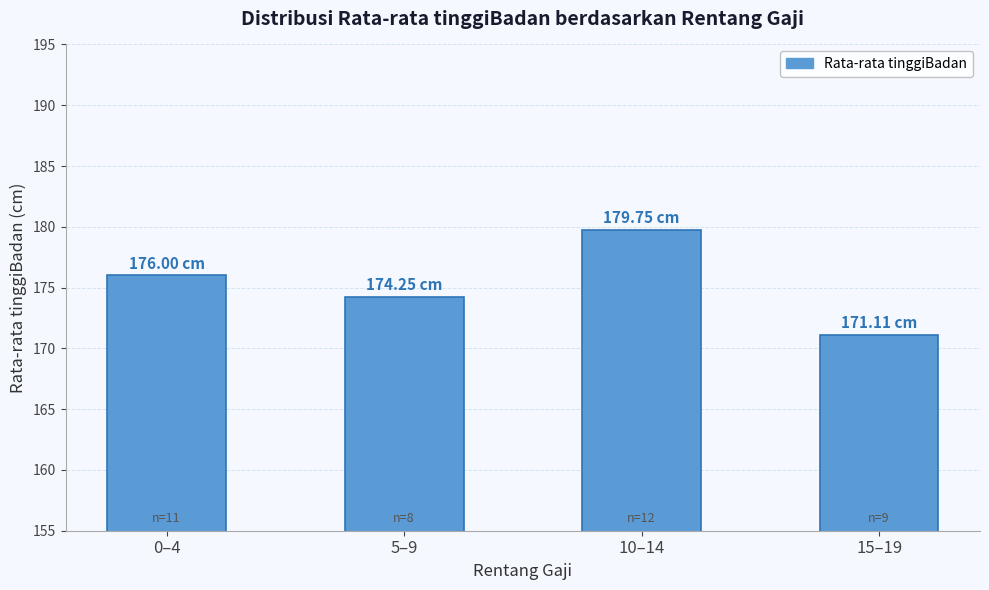

What is the sum of the values at 0–4 and 10–14?

355.8